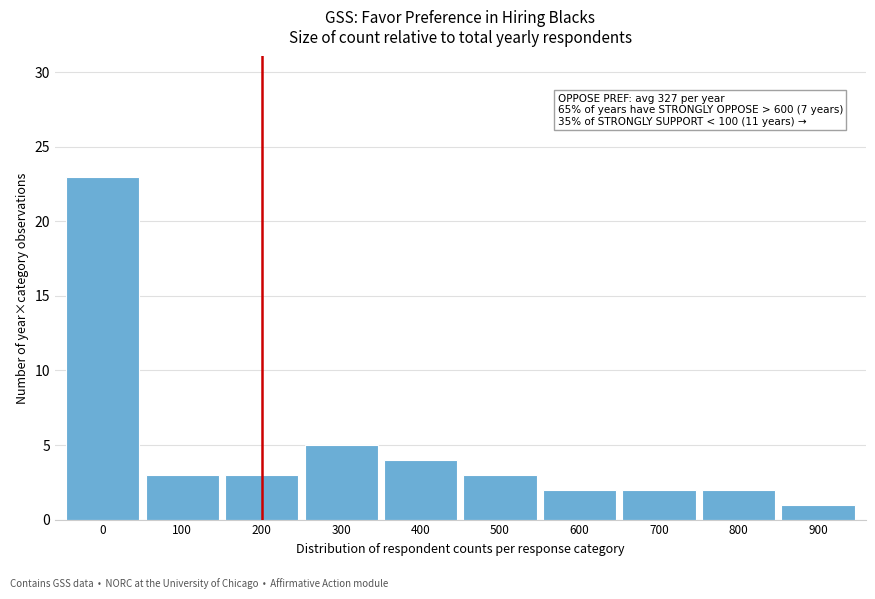

Reading right to left, what are all the values shown in this chart?

900=1	800=2	700=2	600=2	500=3	400=4	300=5	200=3	100=3	0=23